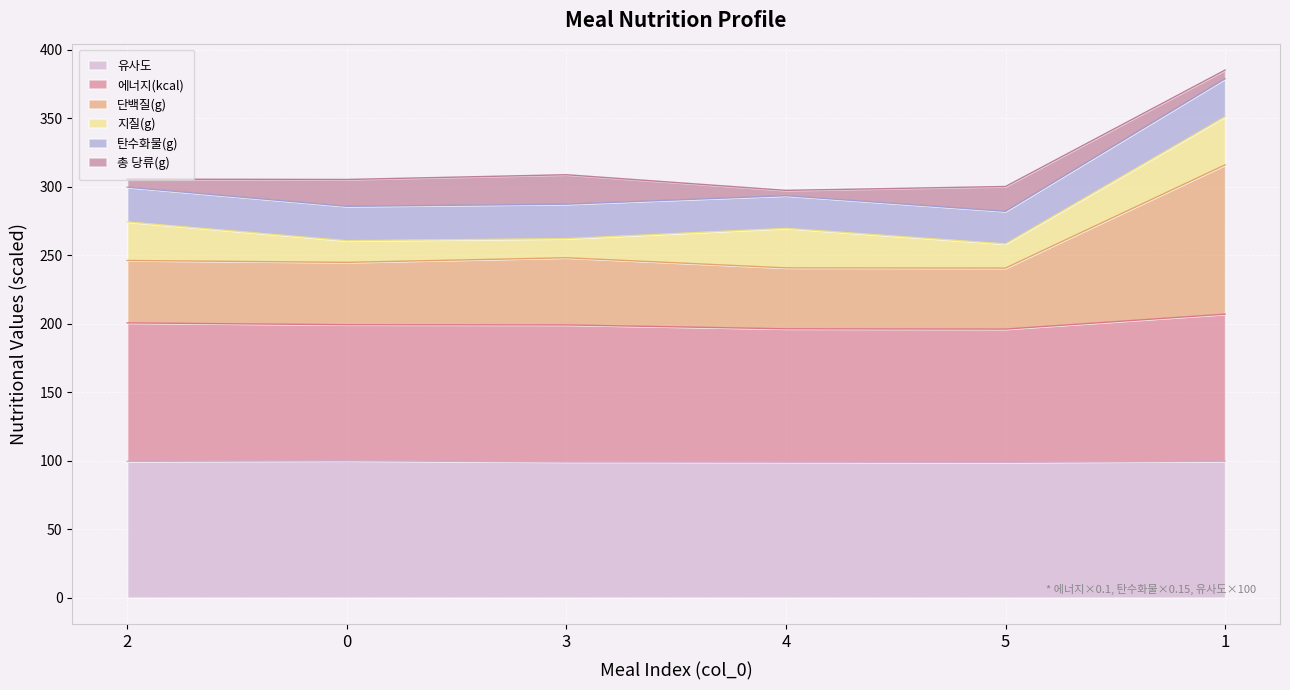

What is the total value across all series at 5?

300.2